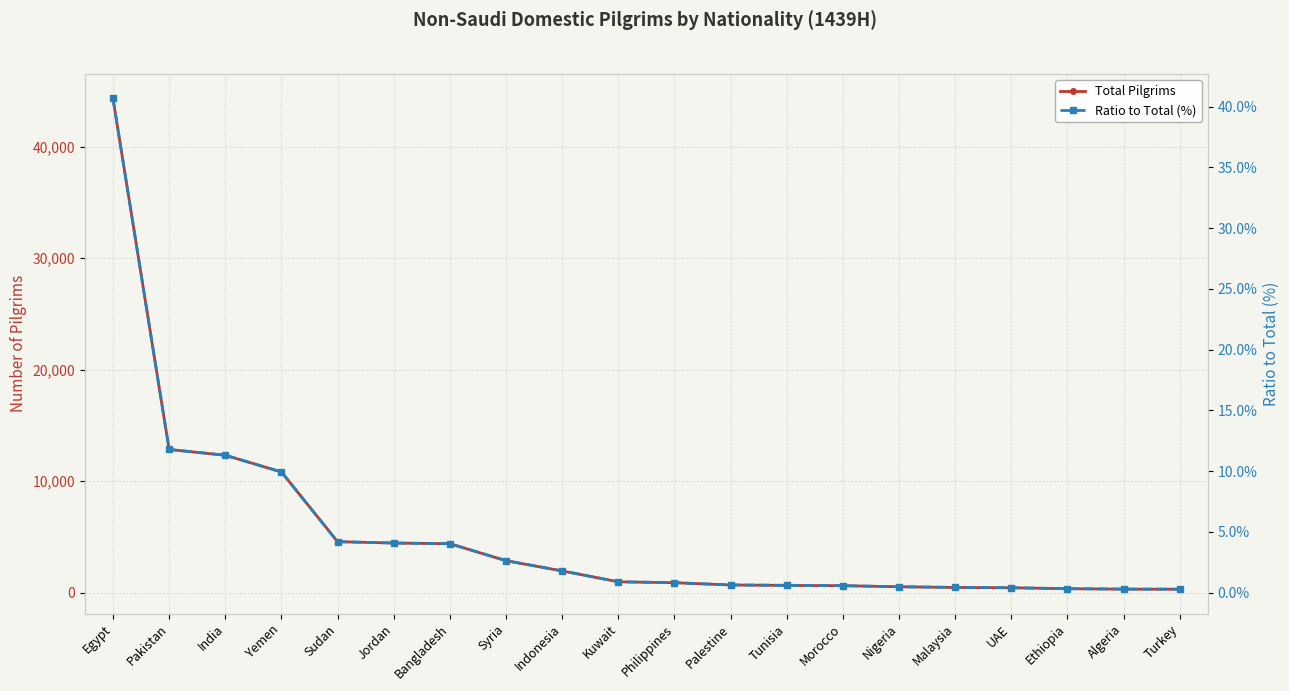

What position from the right is Pakistan?

19